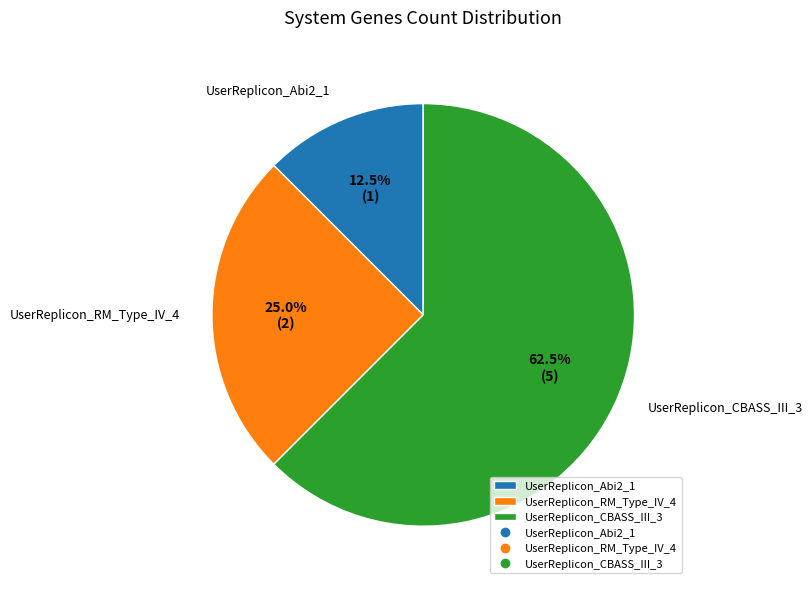

What is the smallest slice in the pie chart?

UserReplicon_Abi2_1